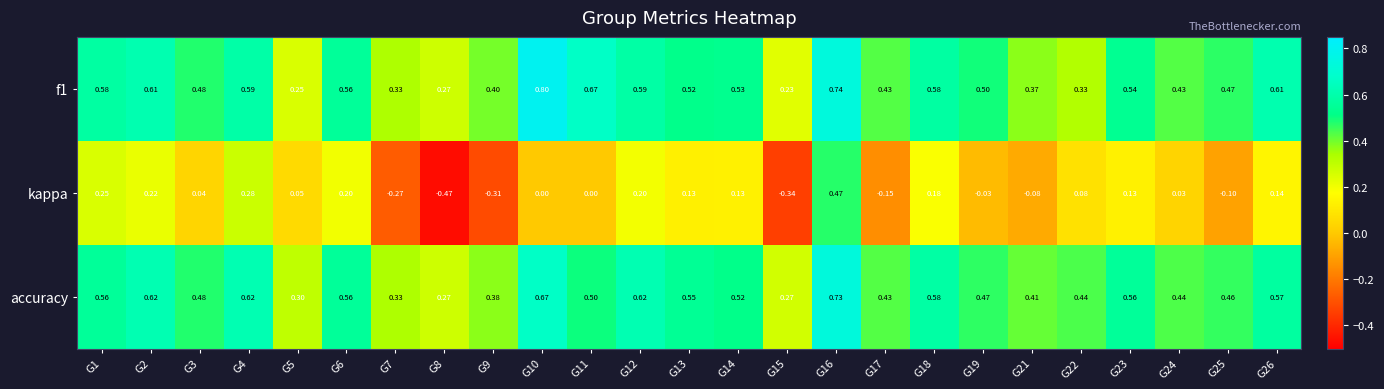

Is the value of kappa at G14 greater than the value of f1 at G24?

No